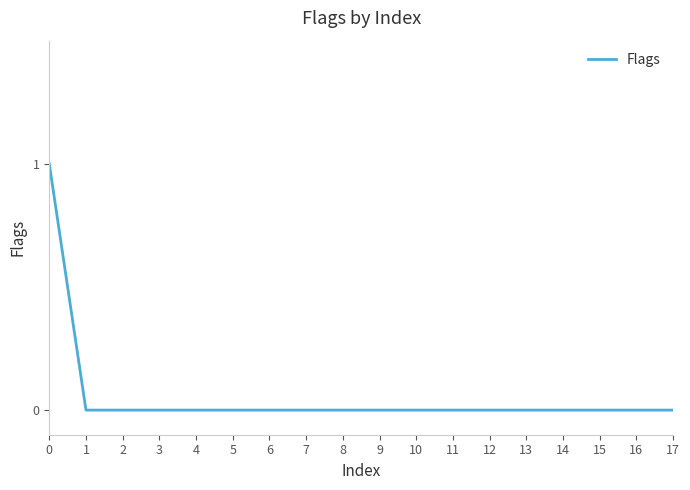

The value at 6 is -1. True or false?

False